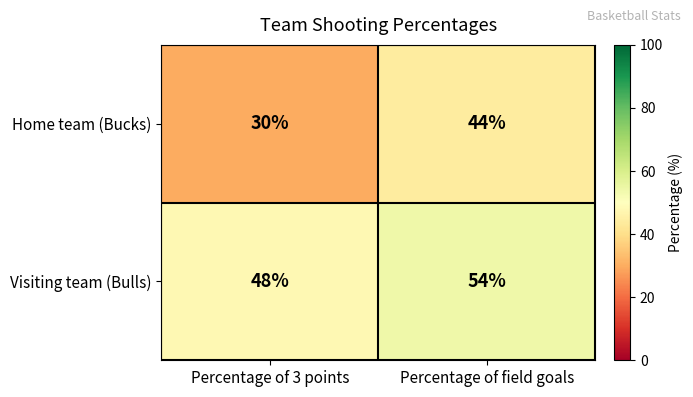

Rank the series by their average value, from highest to lowest.

Visiting team (Bulls), Home team (Bucks)